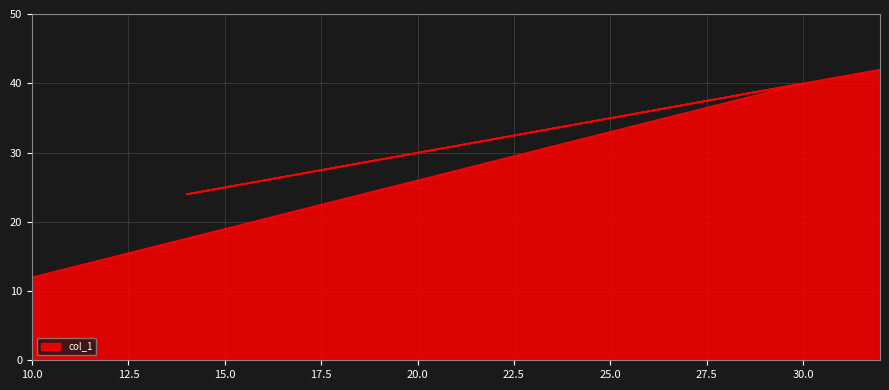

How many lines are shown in the chart?

1